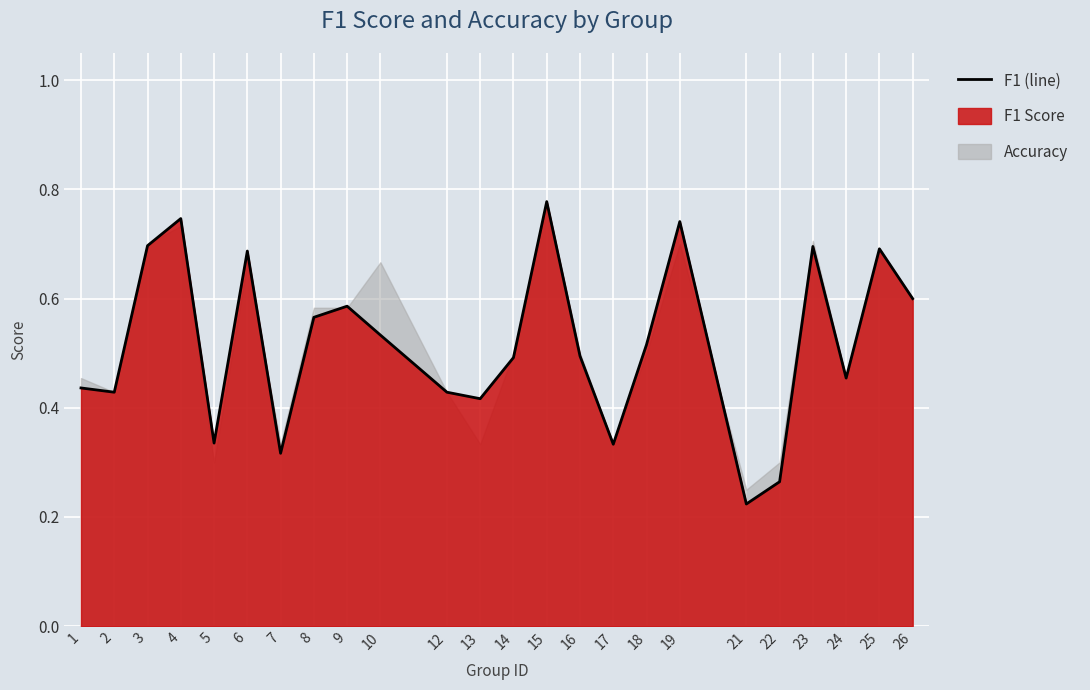

How many points are lower than both their immediate neighbors (excluding endpoints)?

7